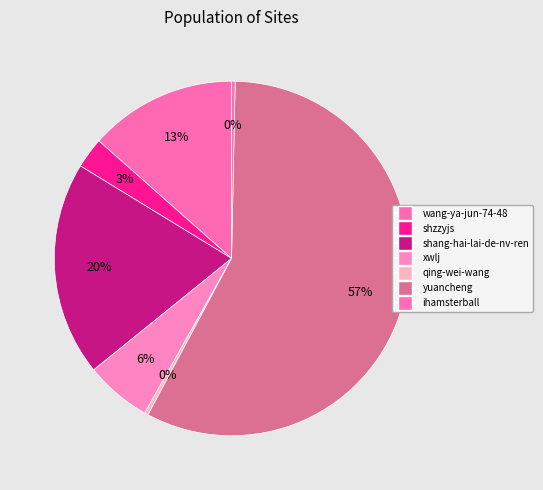

Count the number of slices in the pie.

7